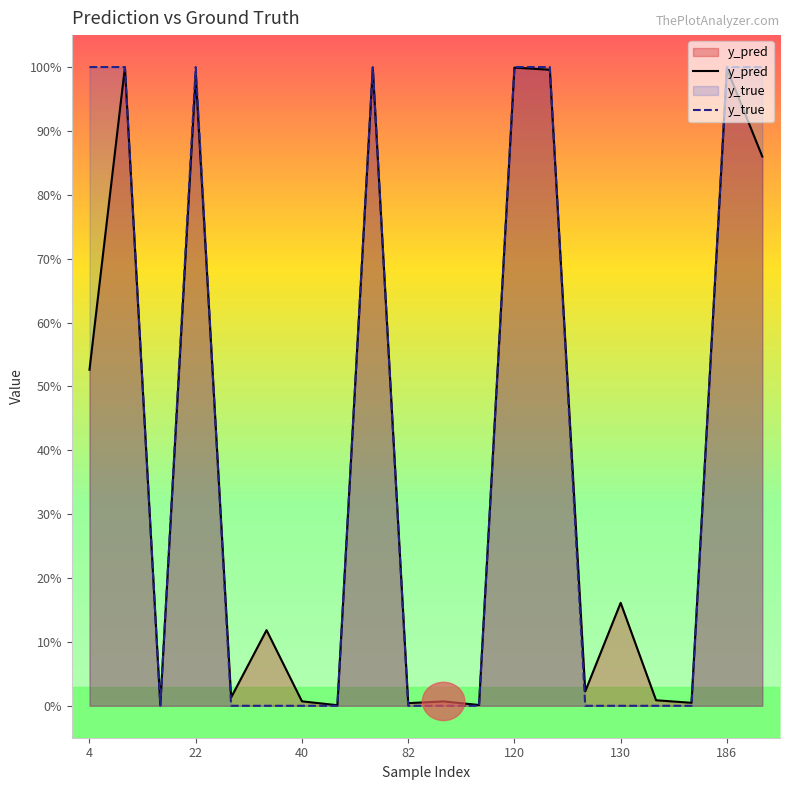

In y_pred, how many points are higher than both neighbors (excluding endpoints)?

8